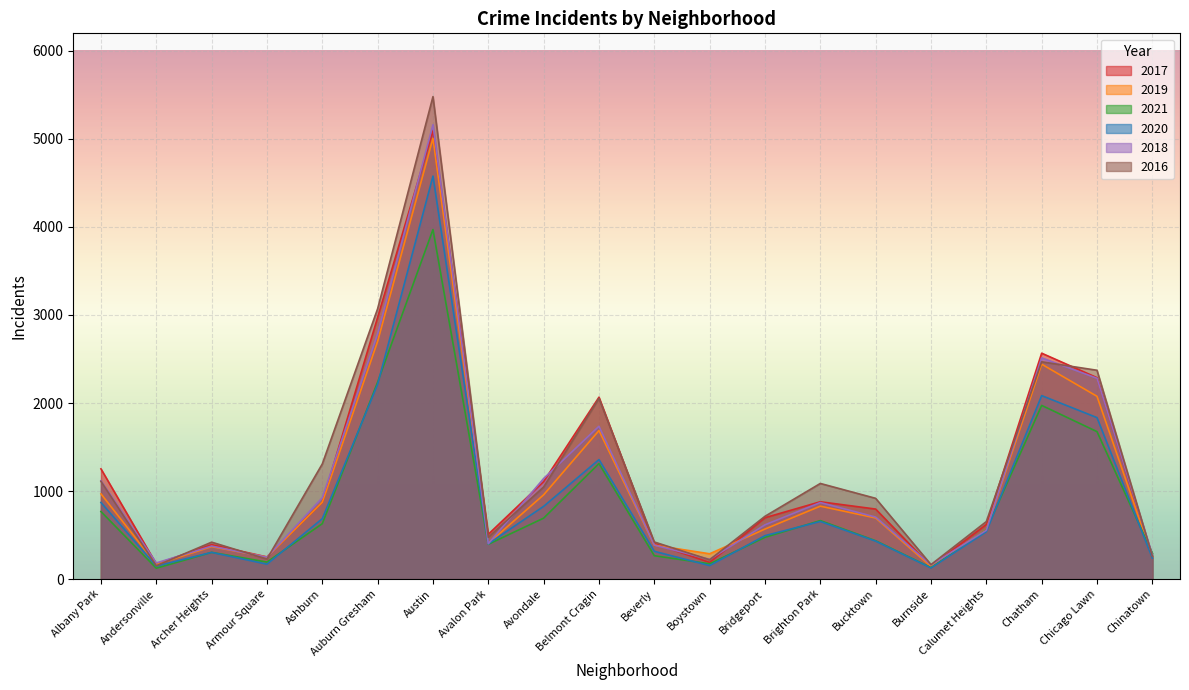

True or false: 2020 and 2019 cross at least once.

False